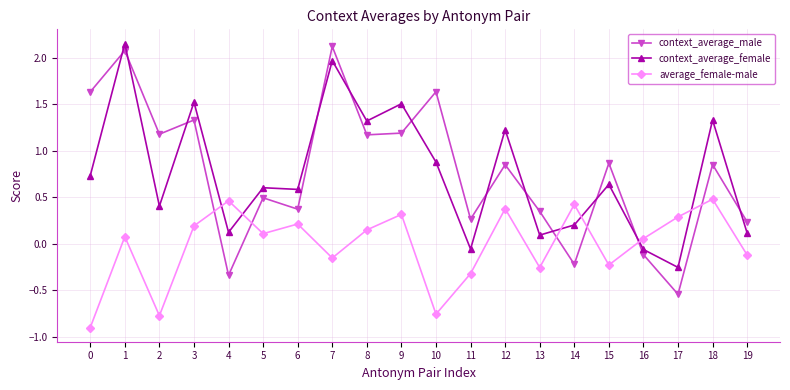

How many data points in context_average_female are above 0?

17